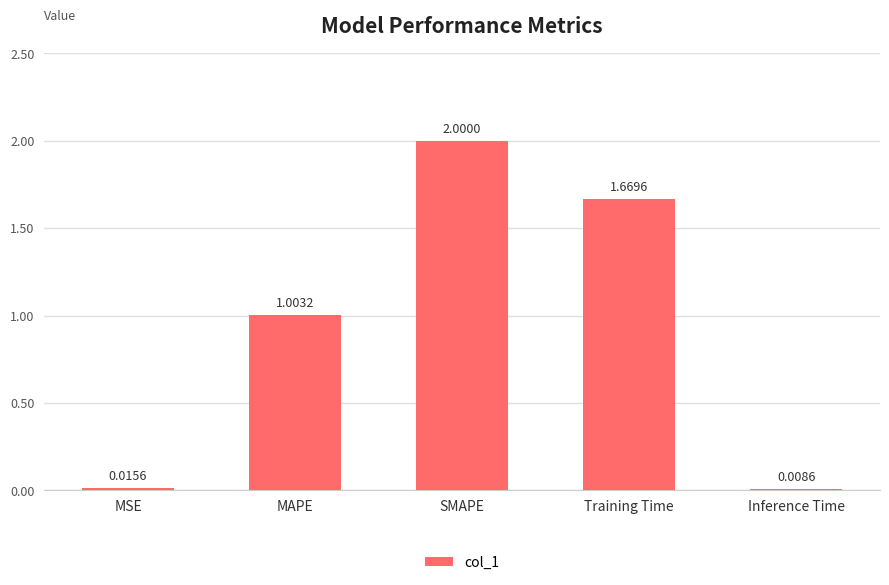

What is the ratio of the value at SMAPE to the value at Training Time?

1.2